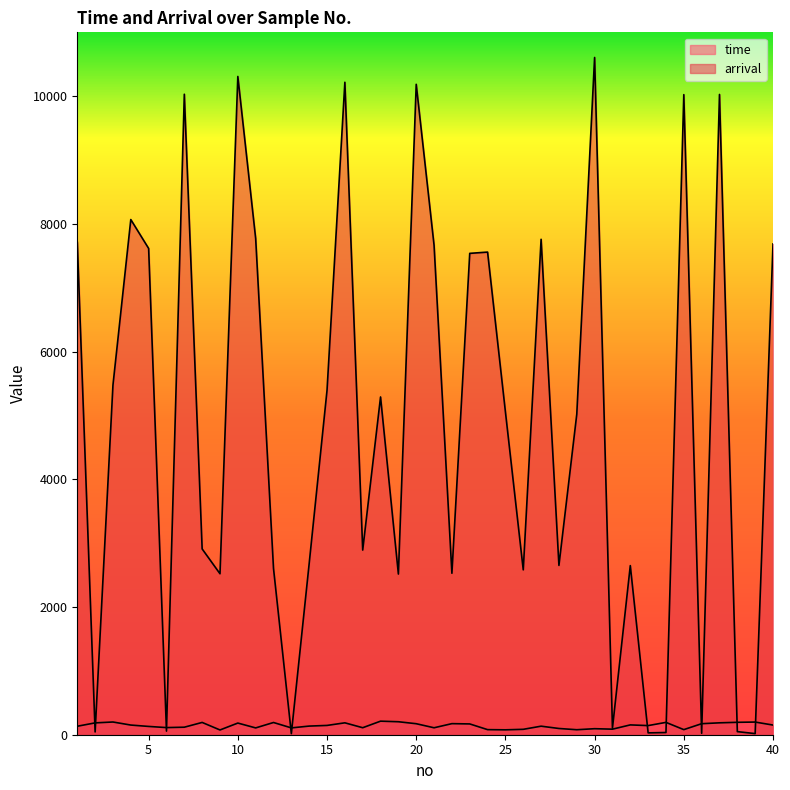

How many lines are shown in the chart?

2